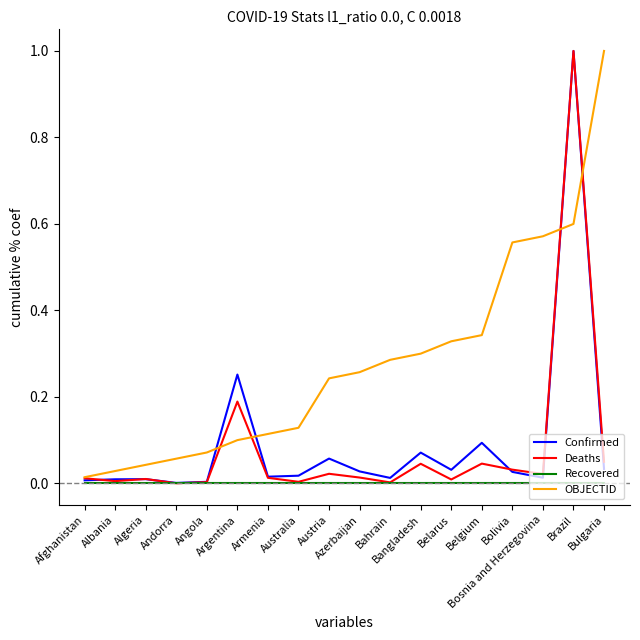

How many lines are shown in the chart?

4